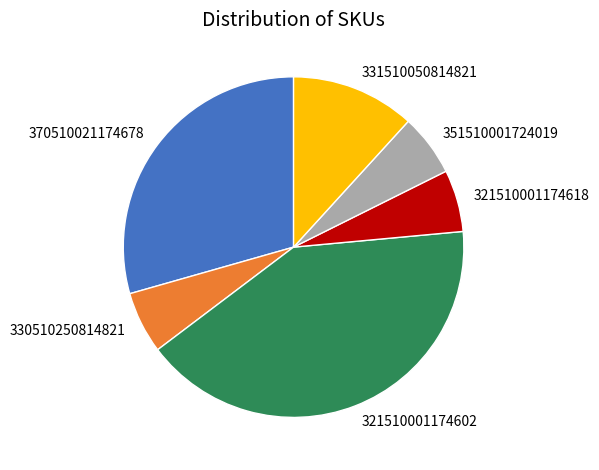

True or false: 351510001724019 accounts for 6% of the total.

True